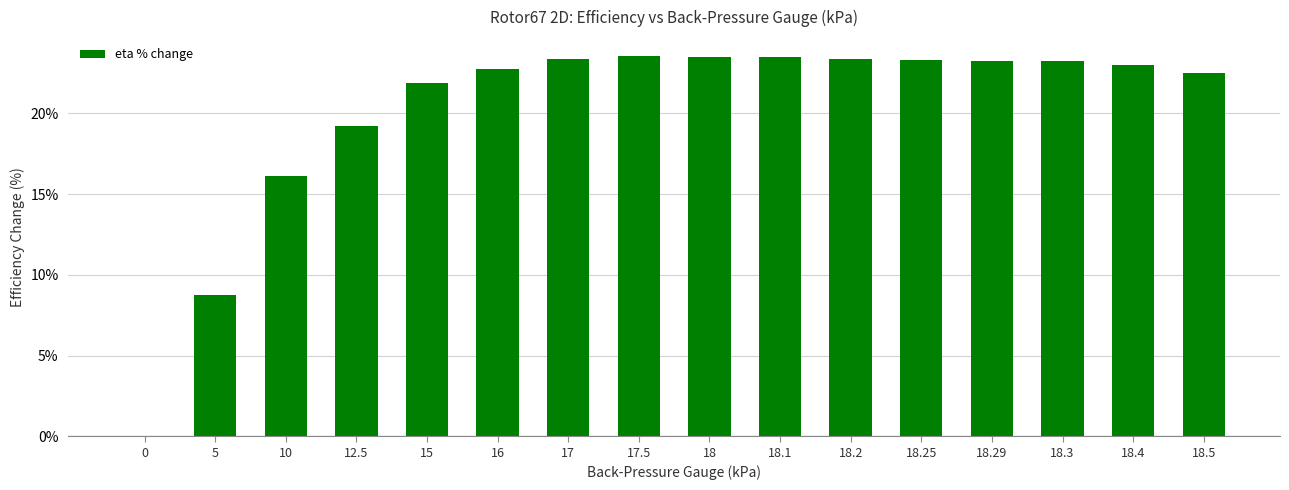

Are the bars horizontal?

No